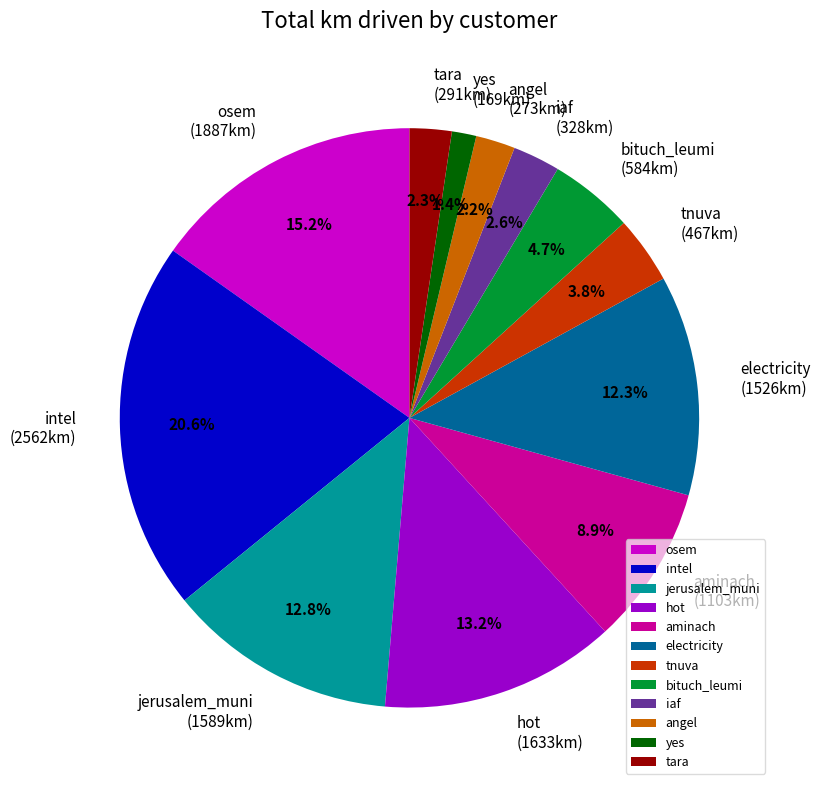

Which has a higher value, intel or aminach?

intel